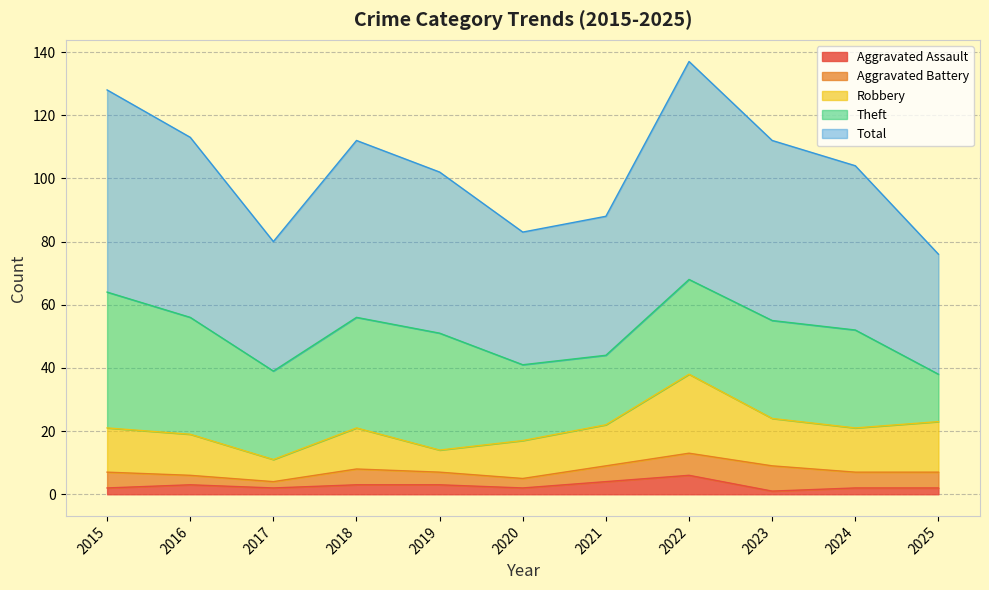

Reading right to left, list all the values displayed in this chart.

Aggravated Assault: 2025=2	2024=2	2023=1	2022=6	2021=4	2020=2	2019=3	2018=3	2017=2	2016=3	2015=2
Aggravated Battery: 2025=5	2024=5	2023=8	2022=7	2021=5	2020=3	2019=4	2018=5	2017=2	2016=3	2015=5
Robbery: 2025=16	2024=14	2023=15	2022=25	2021=13	2020=12	2019=7	2018=13	2017=7	2016=13	2015=14
Theft: 2025=15	2024=31	2023=31	2022=30	2021=22	2020=24	2019=37	2018=35	2017=28	2016=37	2015=43
Total: 2025=38	2024=52	2023=57	2022=69	2021=44	2020=42	2019=51	2018=56	2017=41	2016=57	2015=64